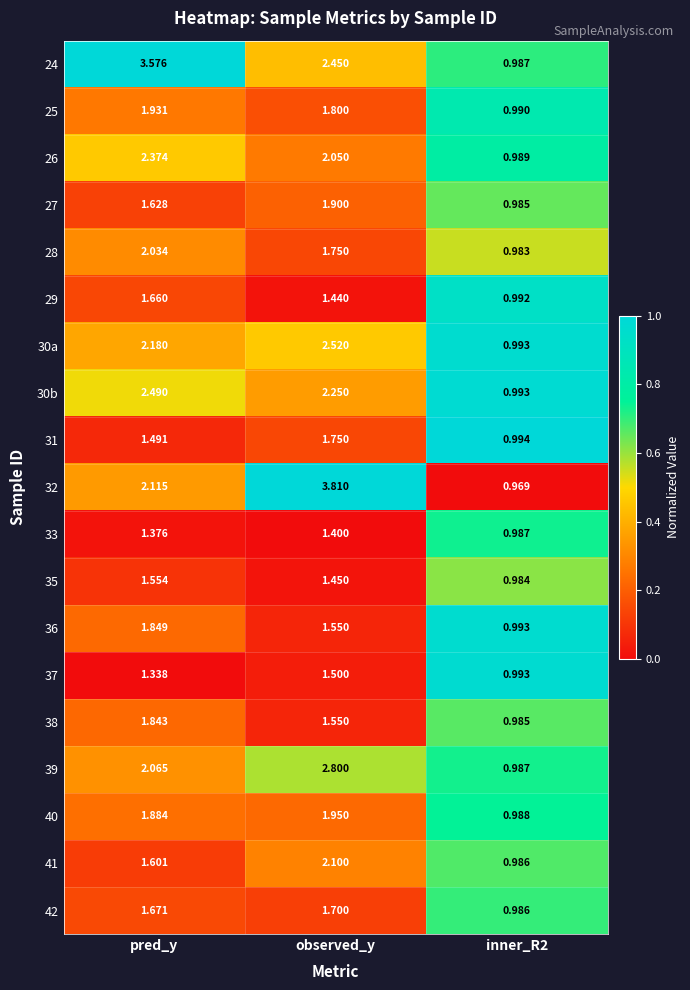

Where does the 41 series first go above 1?

pred_y